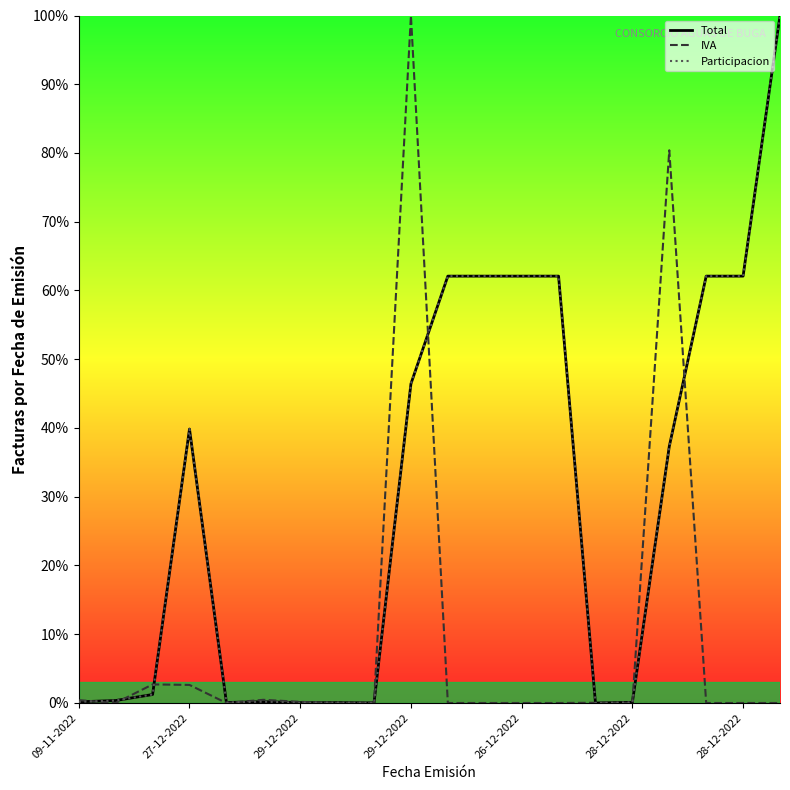

At which label does Participacion reach its peak?

19